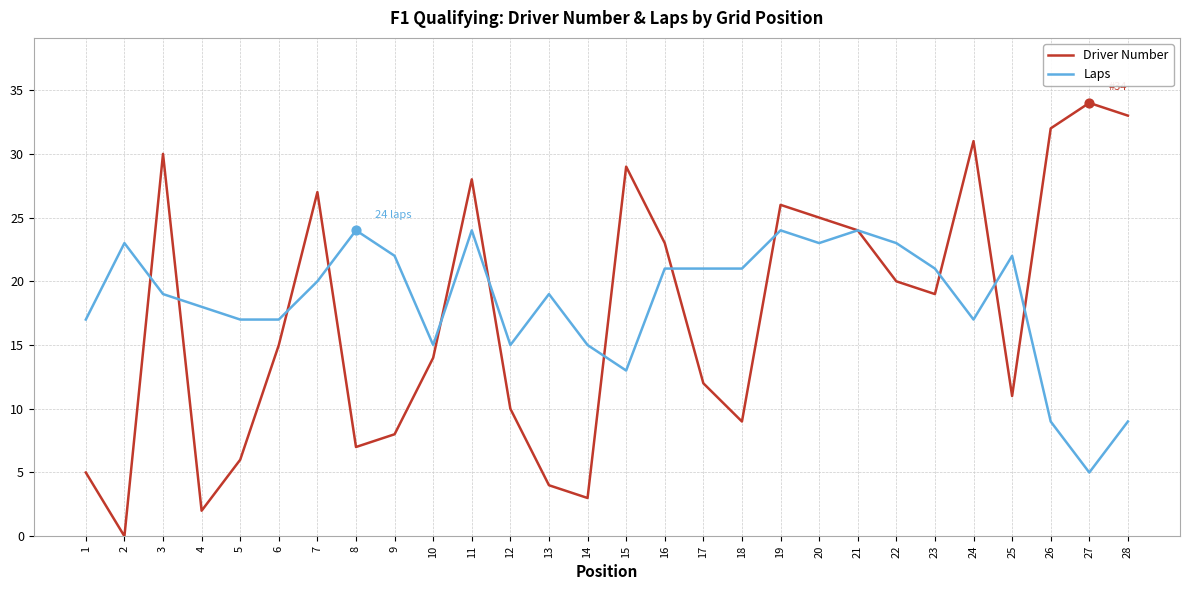

Is the value of Driver Number at 4 greater than the value of Laps at 2?

No